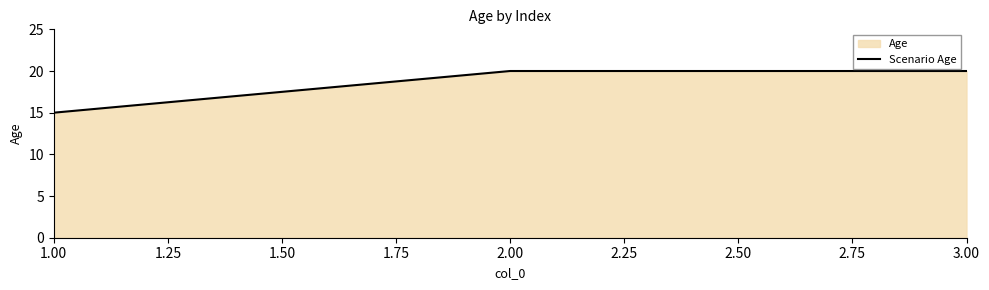

Count the values in the range 15 to 20.

3